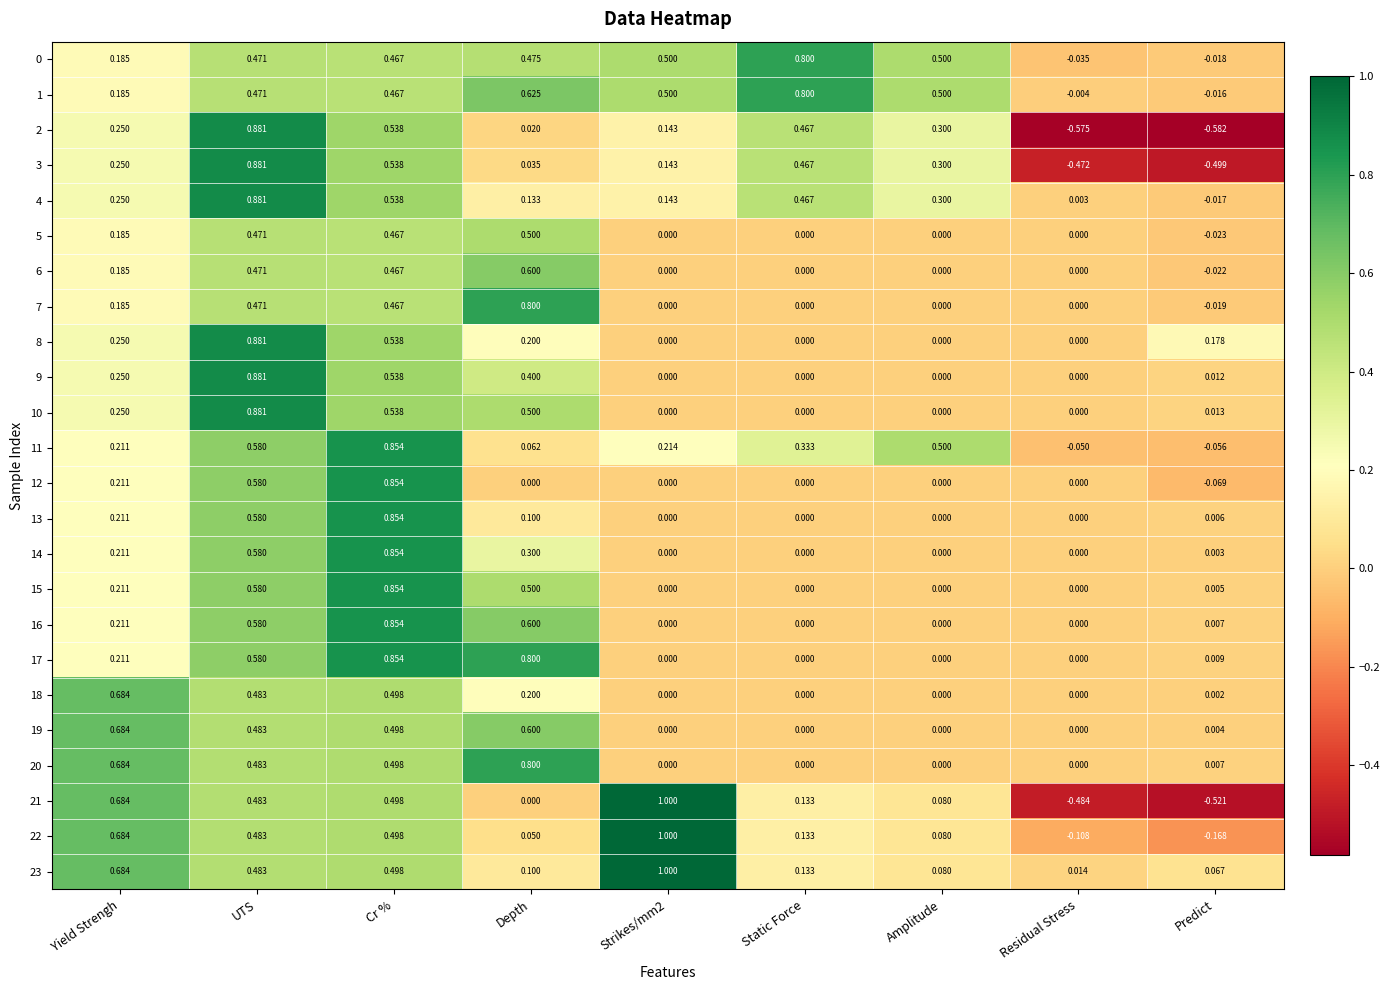

Where does the 0 series first go above 0?

Yield Strengh